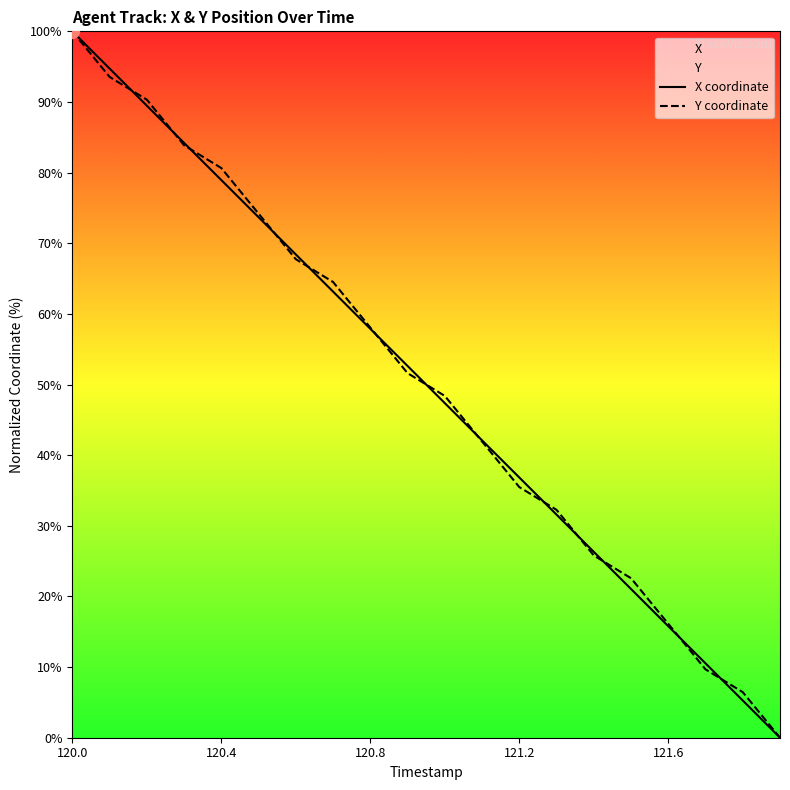

Is this an area chart (filled region under the line)?

No